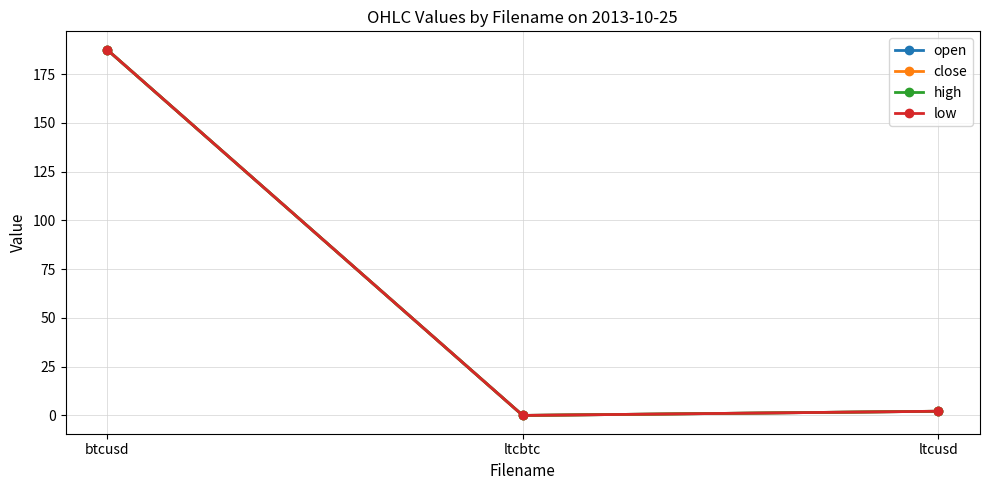

At how many categories does at least one series exceed 82?

1